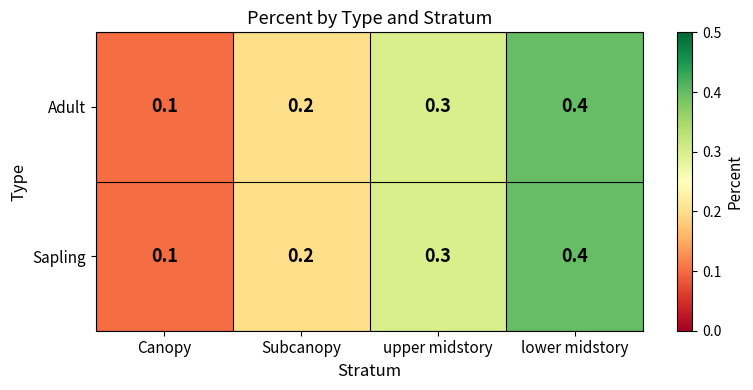

Where is Sapling nearest to the value 0?

Canopy